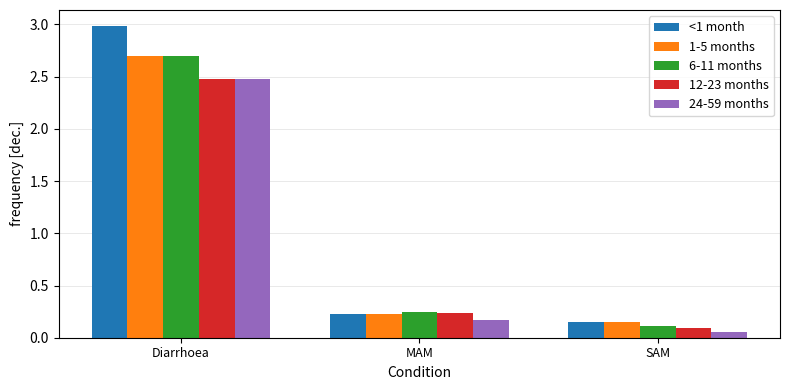

Which series has the widest spread of values?

<1 month